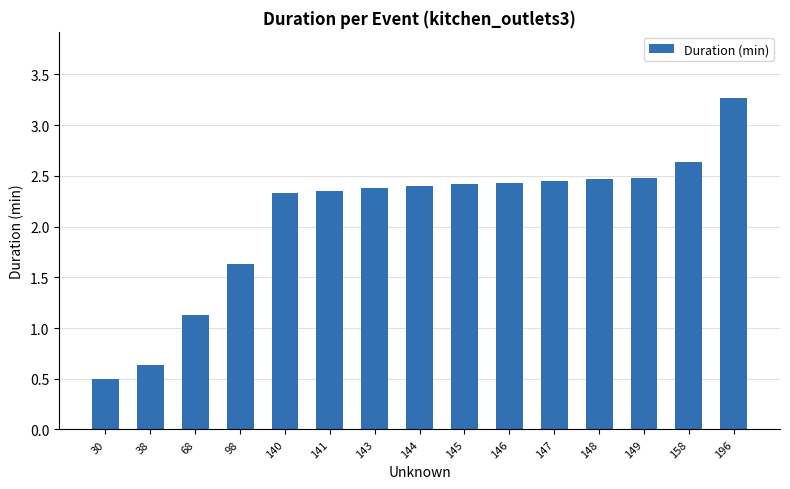

Is it true that the value at 148 is 2.5?

True